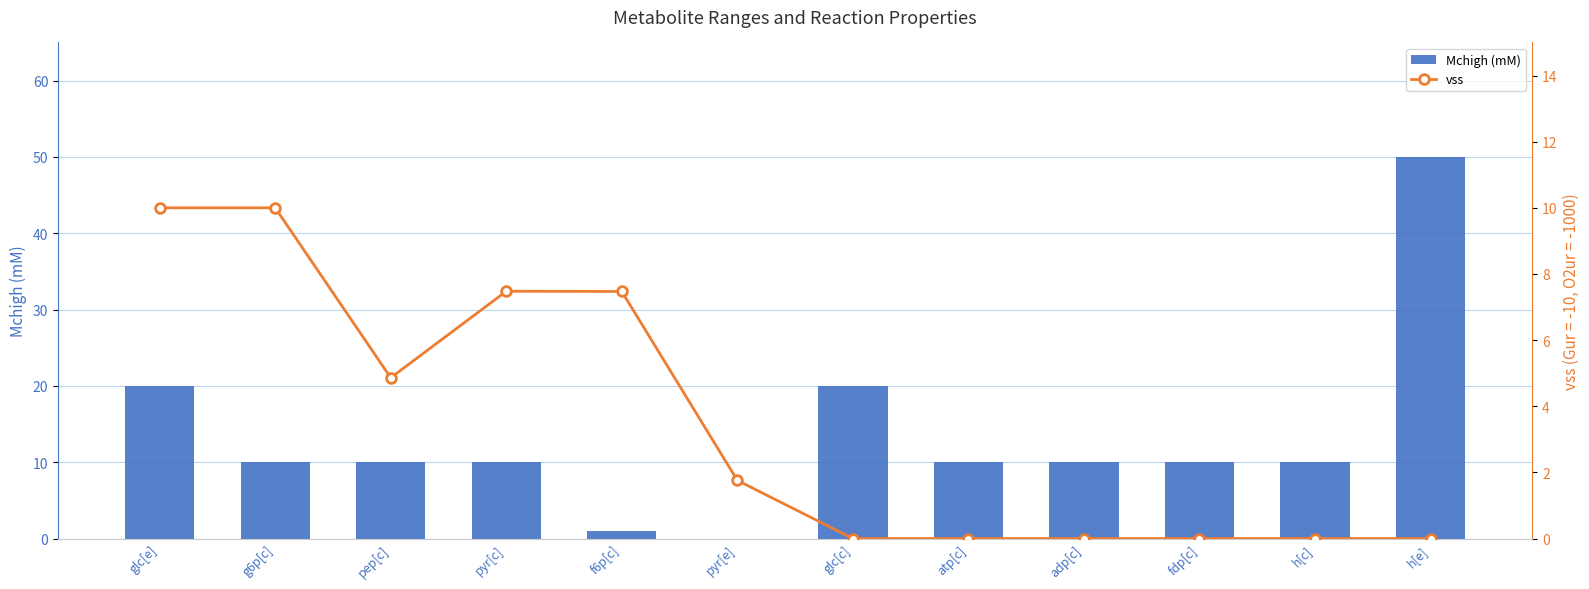

How many distinct data groups are displayed?

2